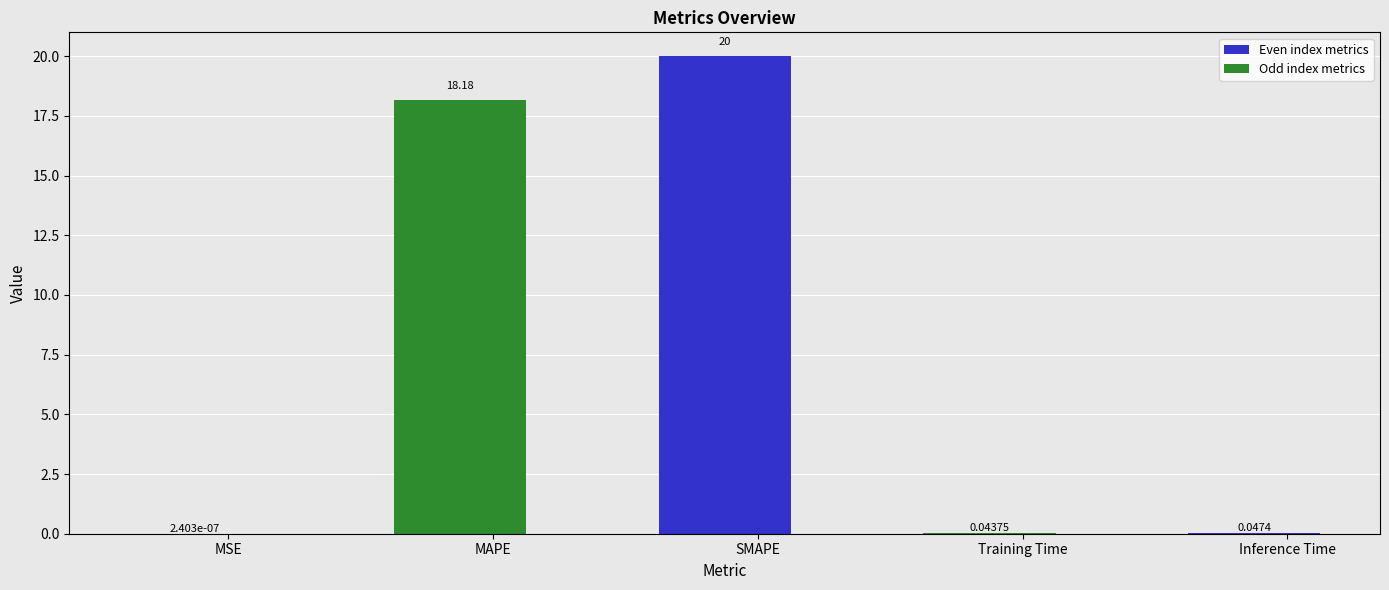

Are the bars horizontal?

No